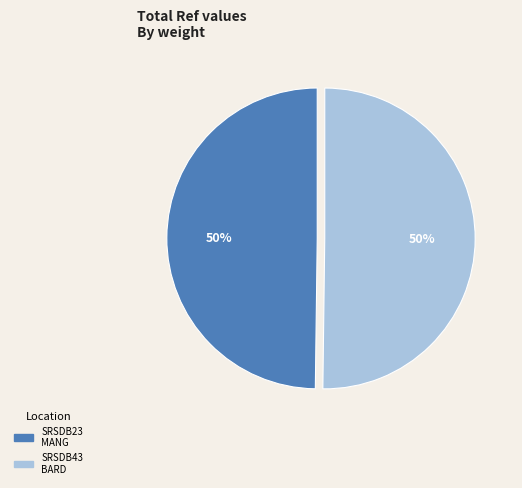

To the nearest percent, what is the average slice percentage?

50%